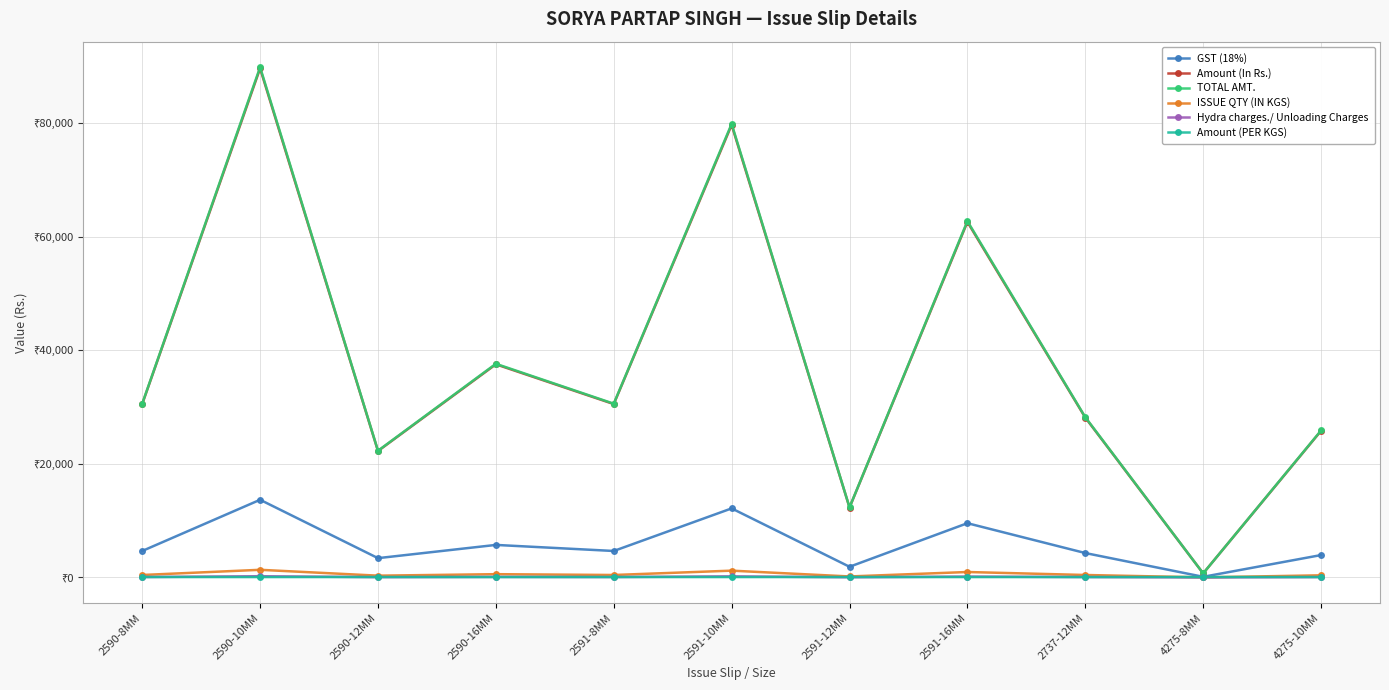

What is the difference between the GST (18%) values at 2591-12MM and 2591-10MM?

10276.6